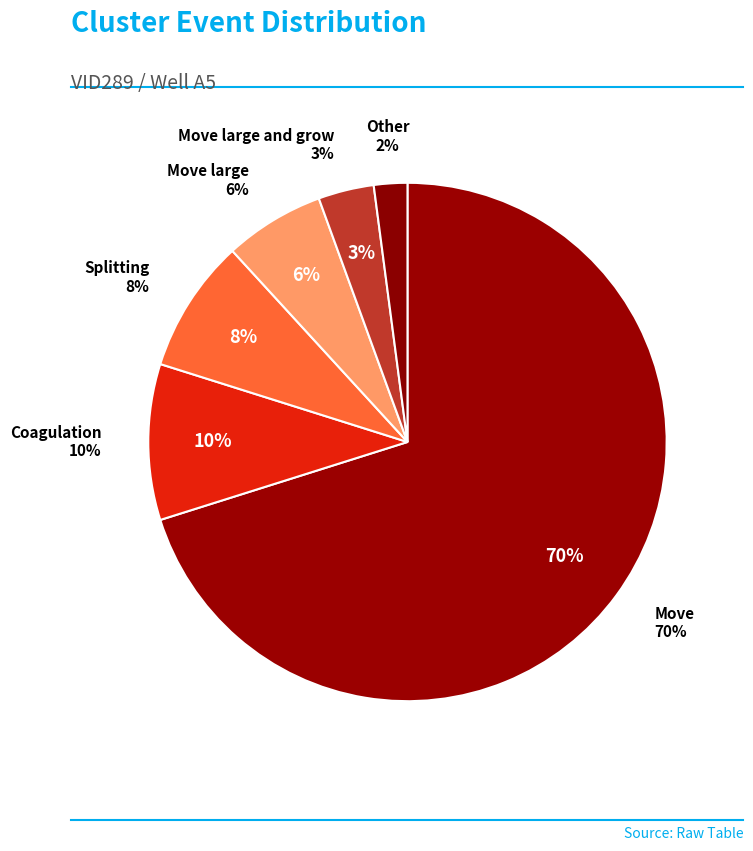

To the nearest percent, what is the average slice percentage?

17%